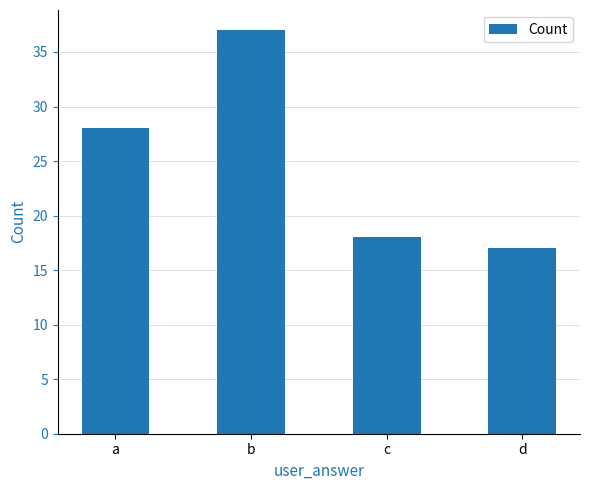

Reading left to right, extract all data points from this chart.

a=28	b=37	c=18	d=17